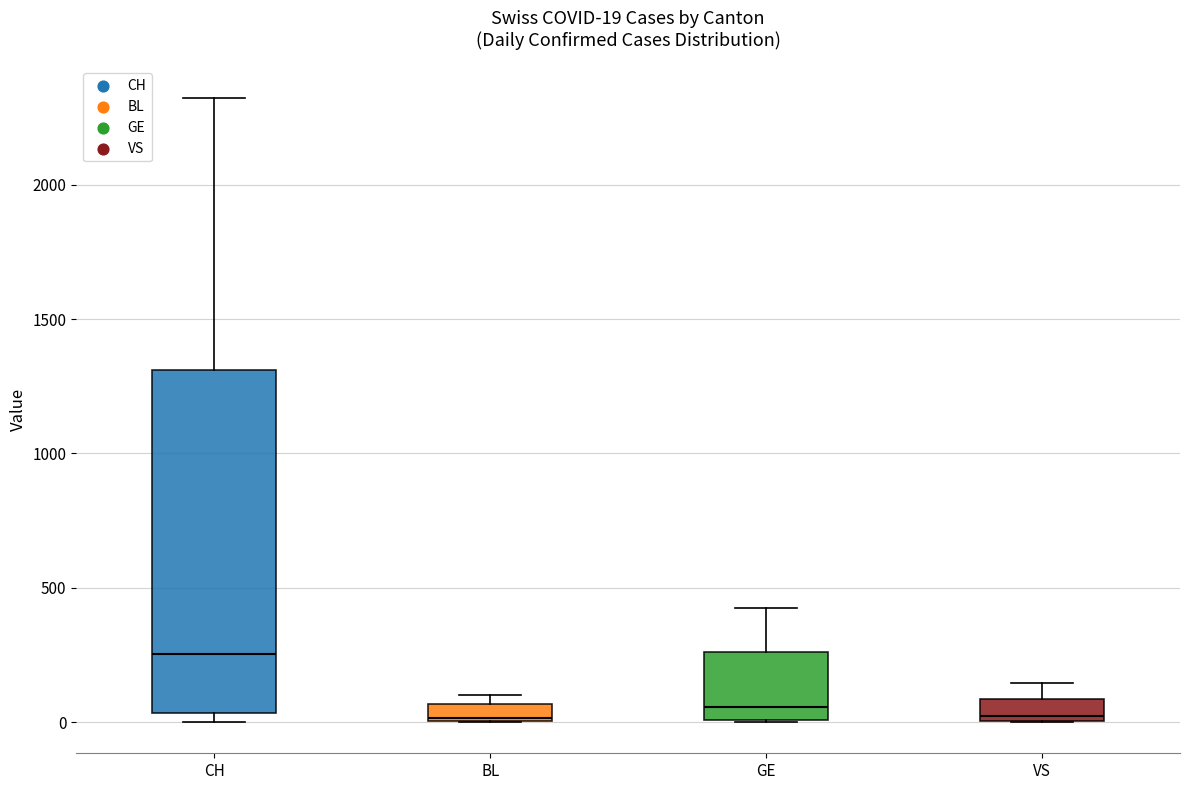

Which box is the tallest, from its lower edge to its upper edge?

CH